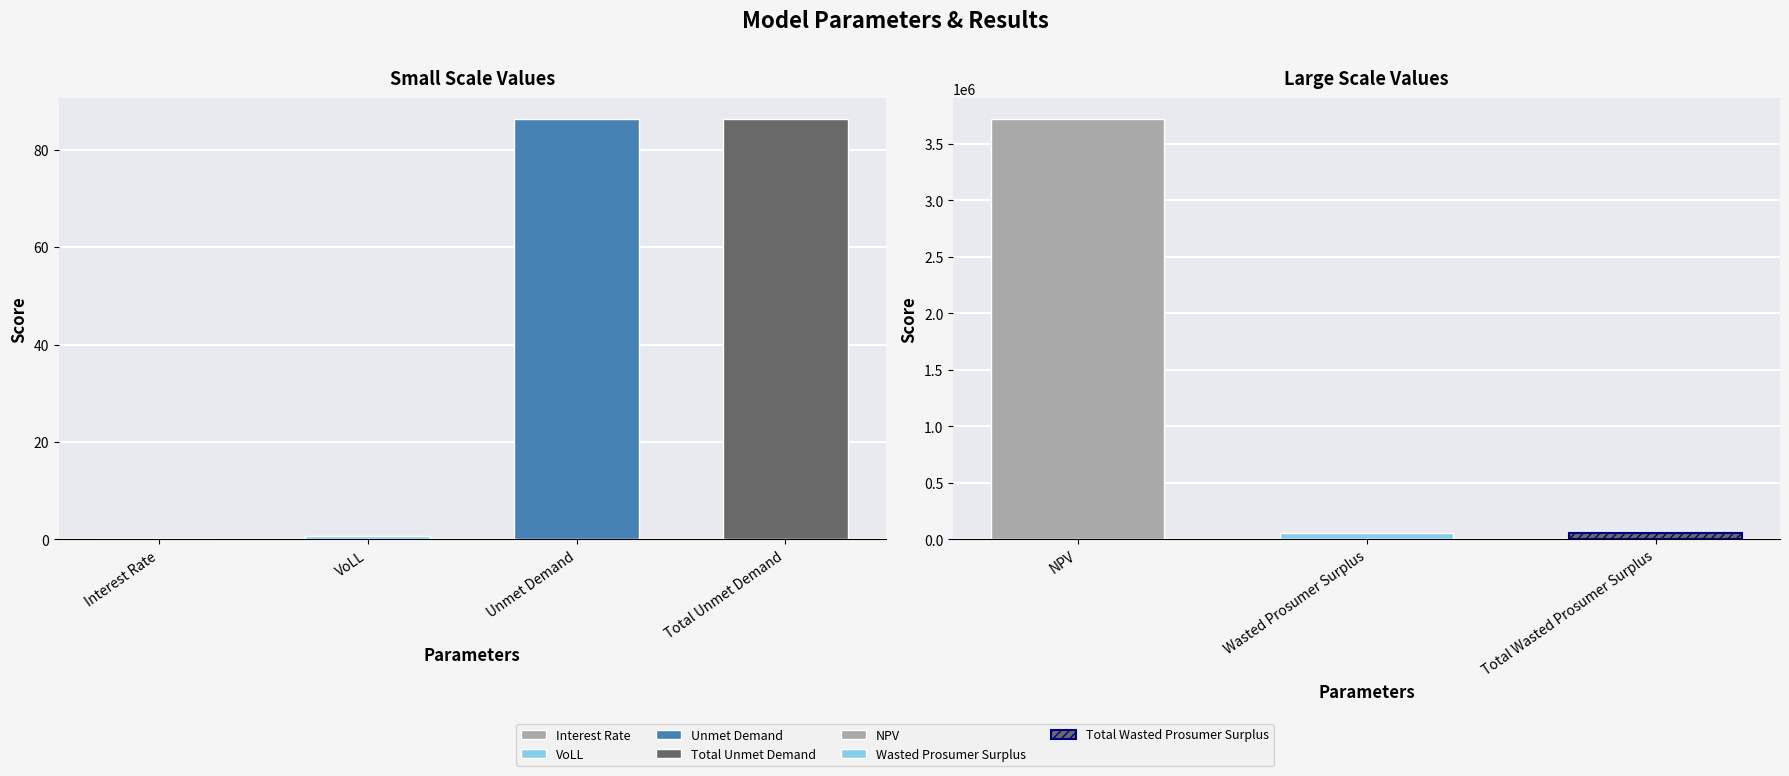

Reading left to right, what are all the values shown in this chart?

Interest Rate=0.1	NPV=3718208.4	Wasted Prosumer Surplus=53174.1	Total Wasted Prosumer Surplus=53174.1	Unmet Demand=86.3	Total Unmet Demand=86.3	VoLL=0.7